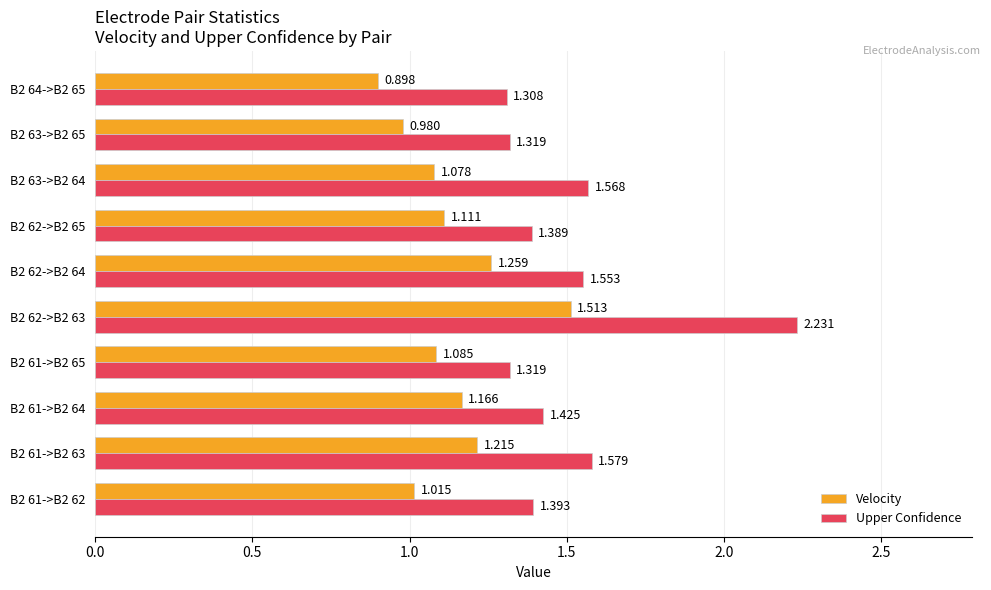

Rank the series by their maximum value, from highest to lowest.

Upper Confidence, Velocity